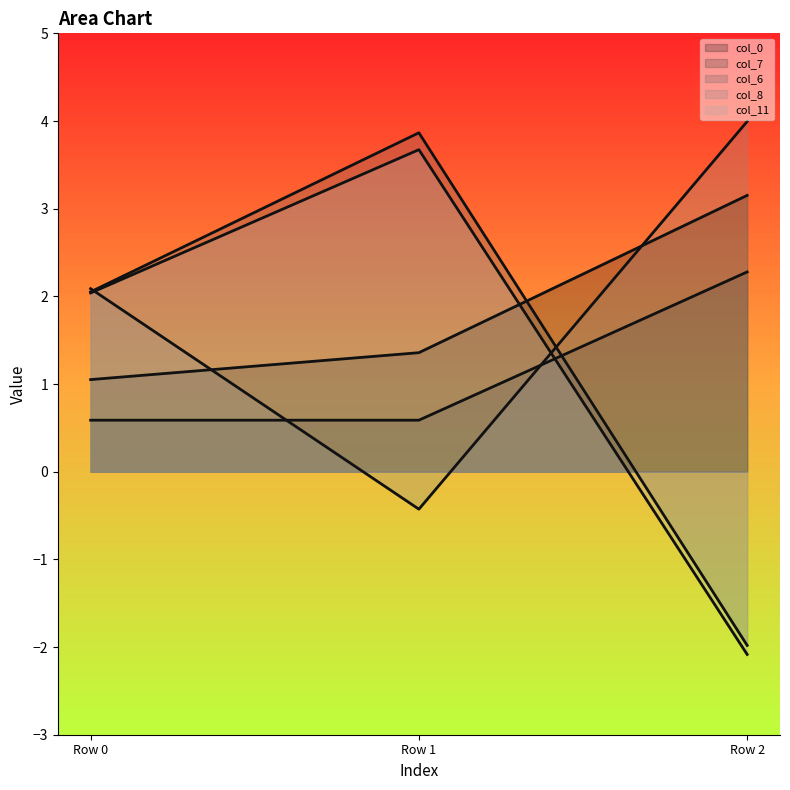

How many values in col_6 are above zero?

2